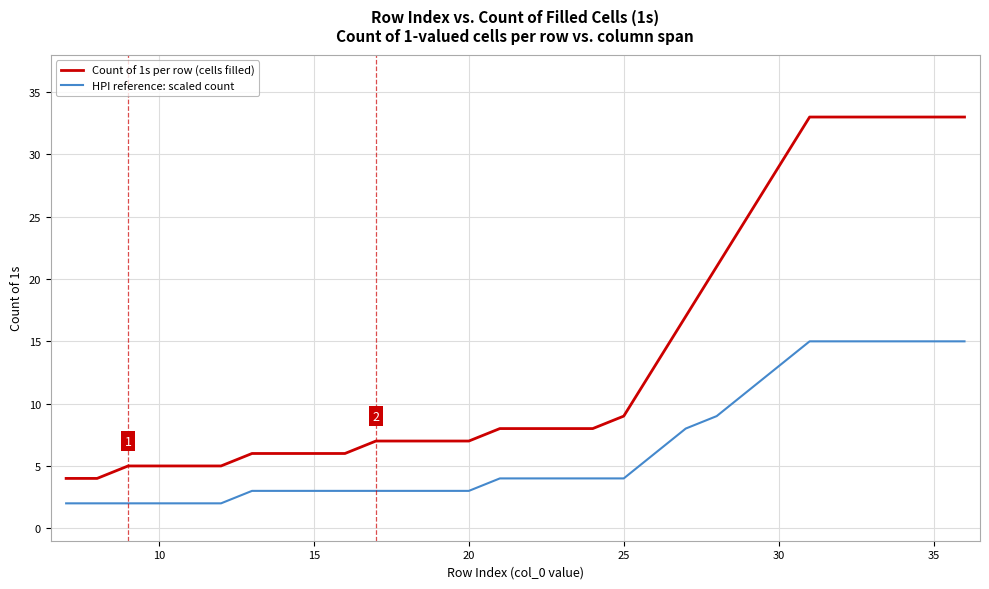

What is the maximum value shown in the chart?

33